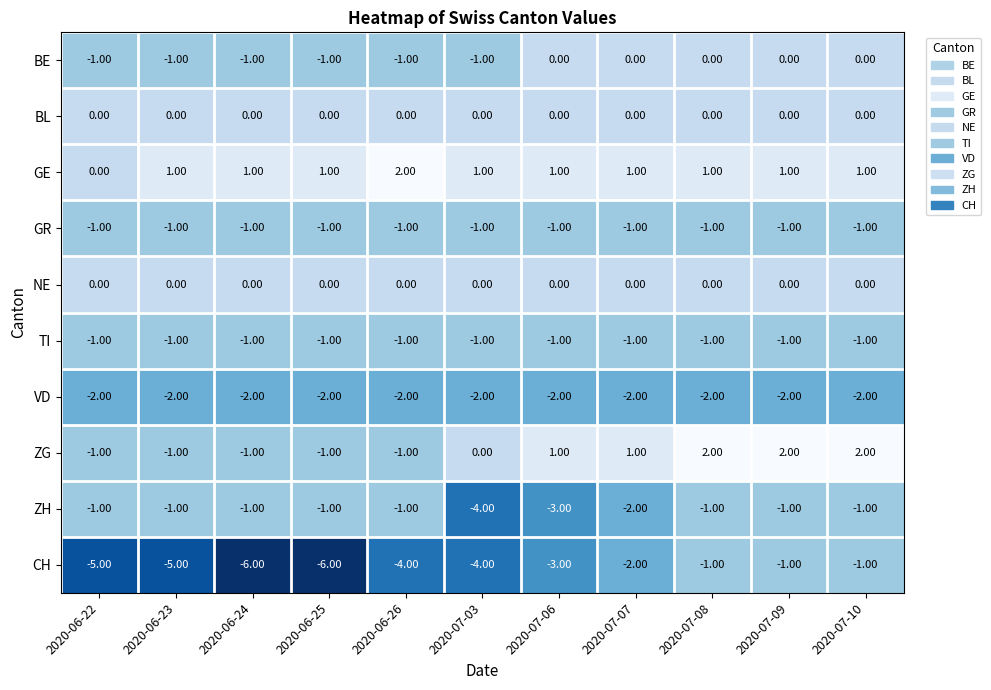

Which series has the largest total across all categories?

GE